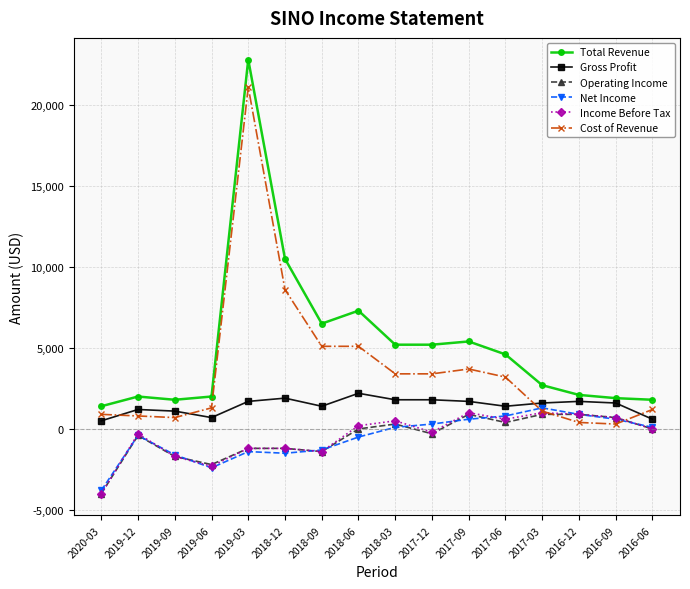

True or false: Net Income has more than 0 points higher than both neighbors.

True